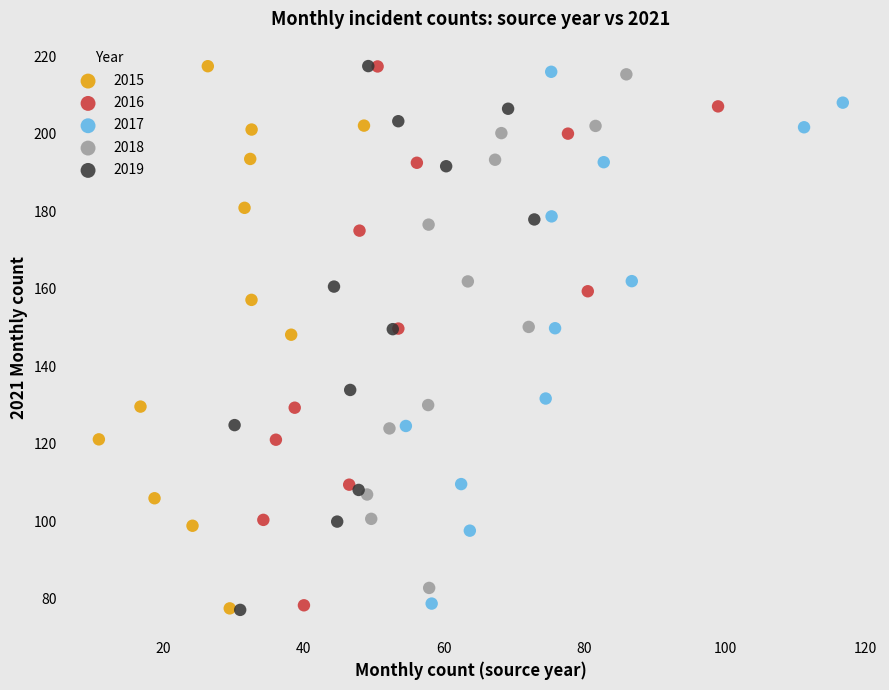

Which series has the widest spread of Y values?

2019